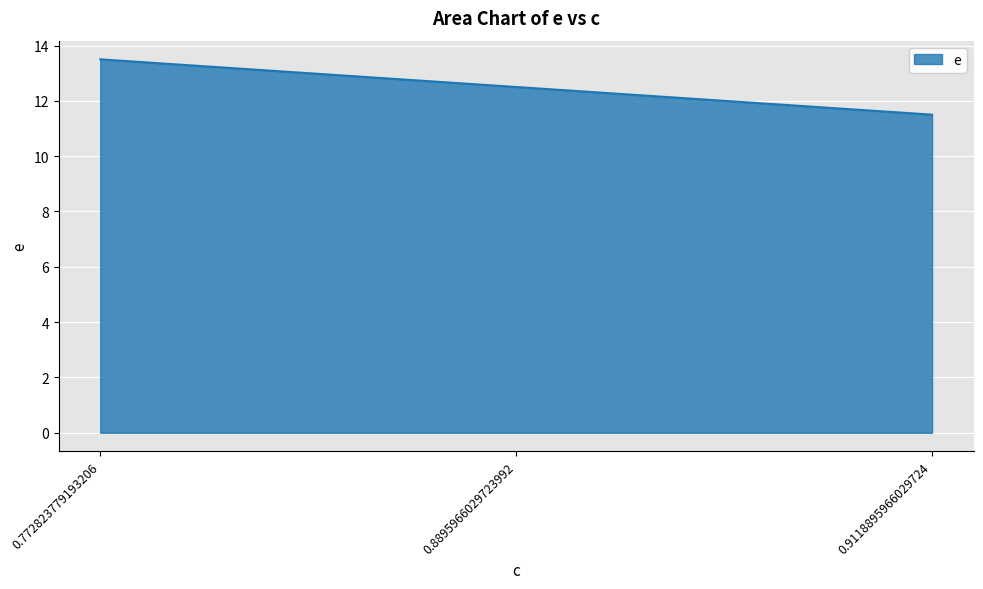

Read the value at 0.9118895966029724.

11.5